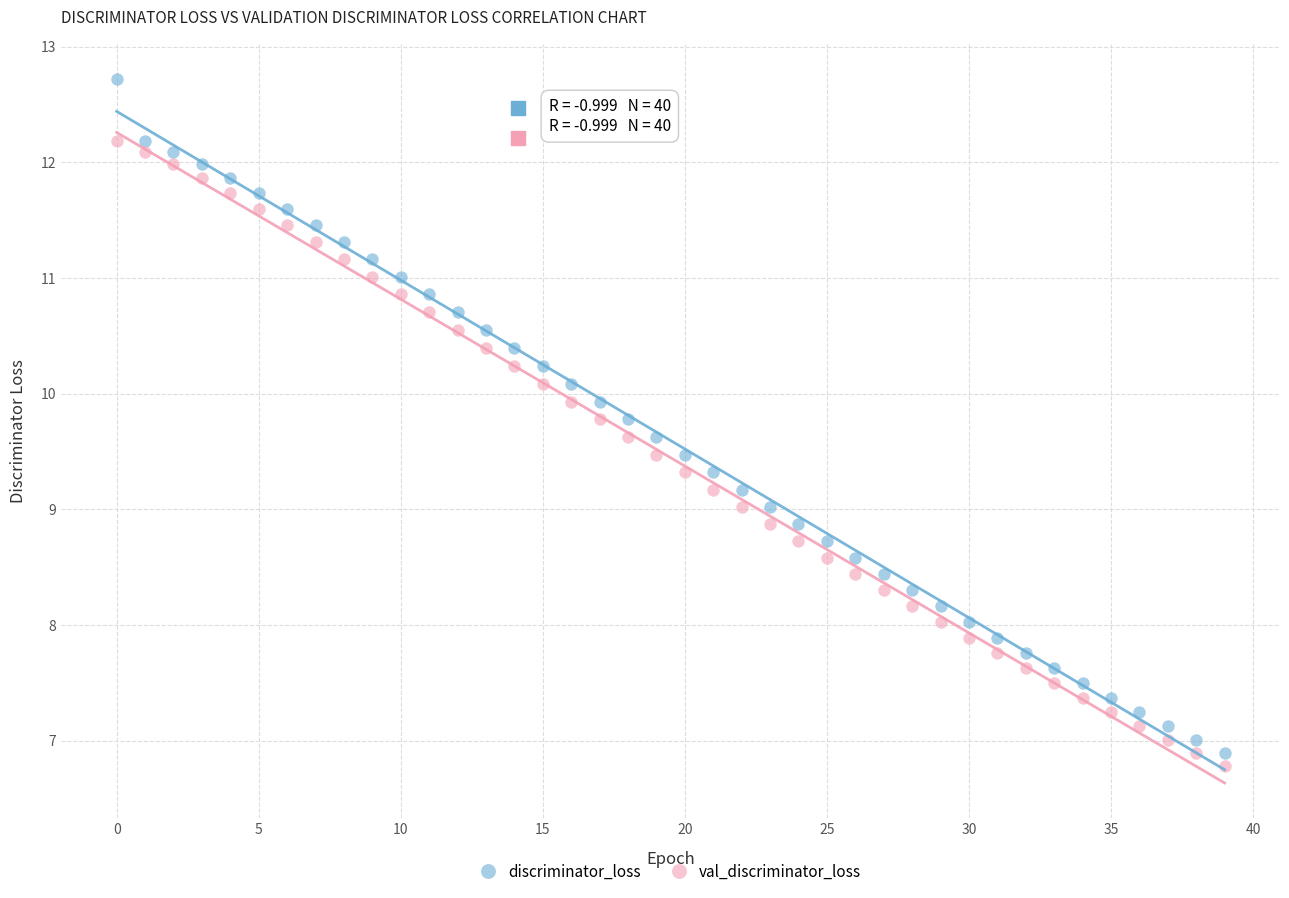

What are all the series names shown in the legend?

discriminator_loss, val_discriminator_loss